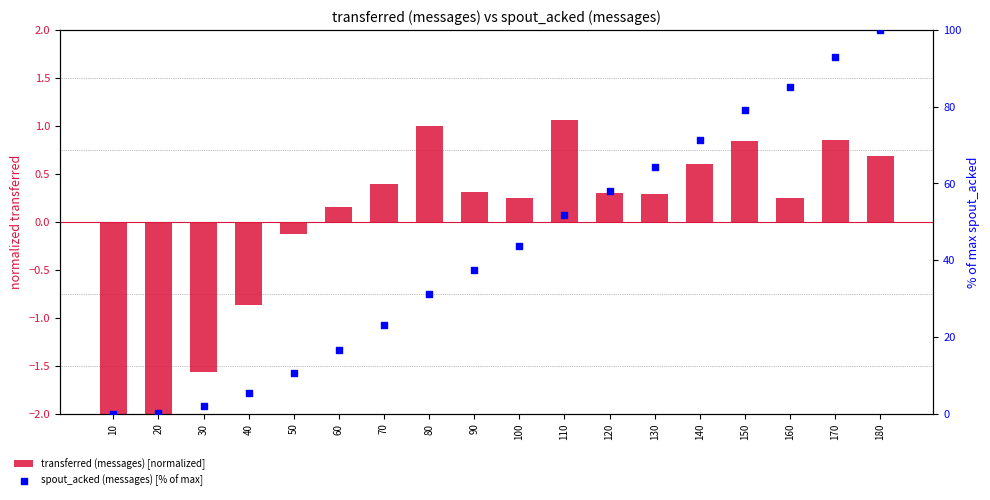

What are all the series names shown in the legend?

transferred (messages) [normalized], spout_acked (messages) [% of max]